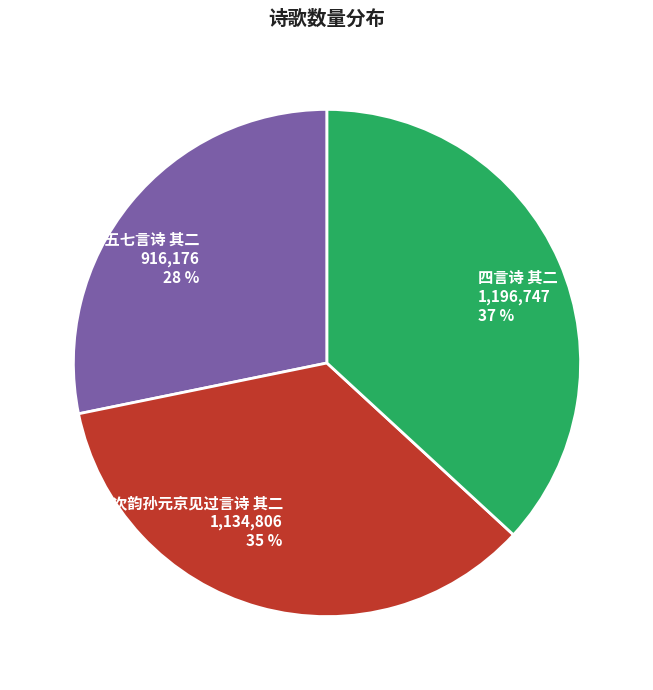

Between 奉和御制重阳五七言诗 其二 and 四言诗 其二, which is larger?

四言诗 其二